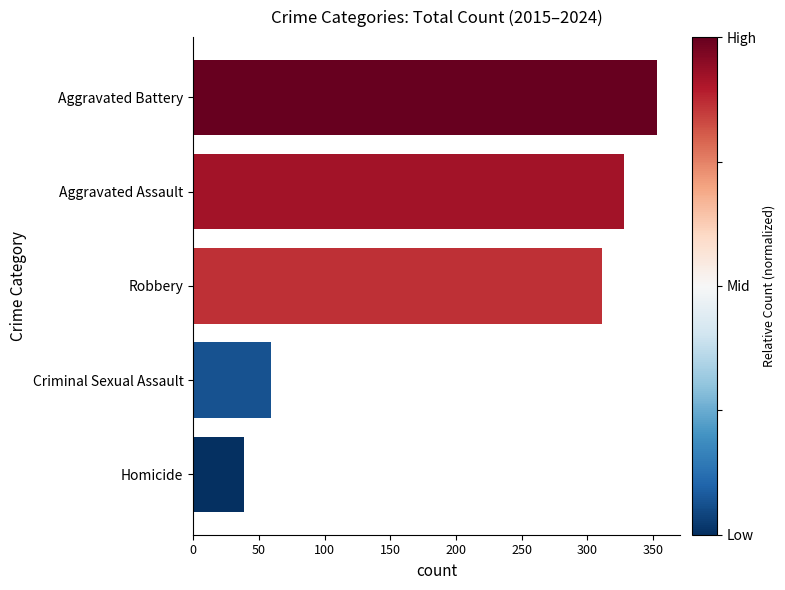

What is the change in value from Aggravated Assault to Criminal Sexual Assault?

-269